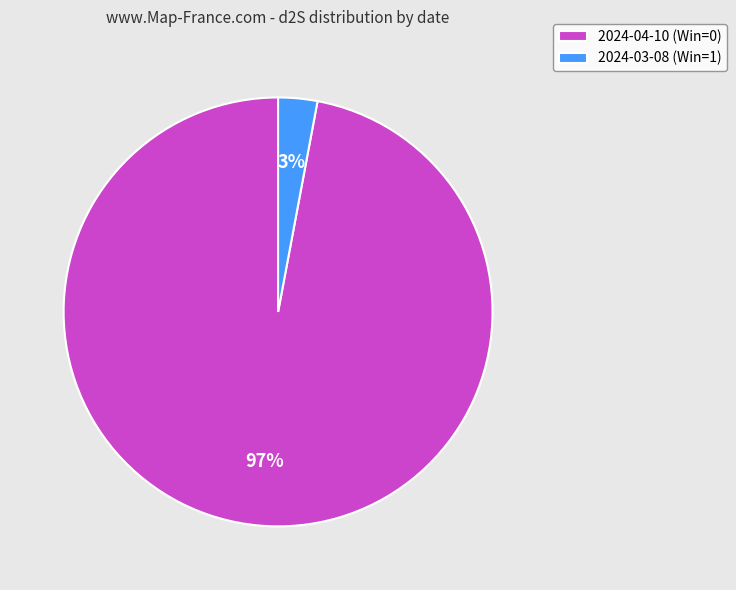

How many slices are in this pie chart?

2